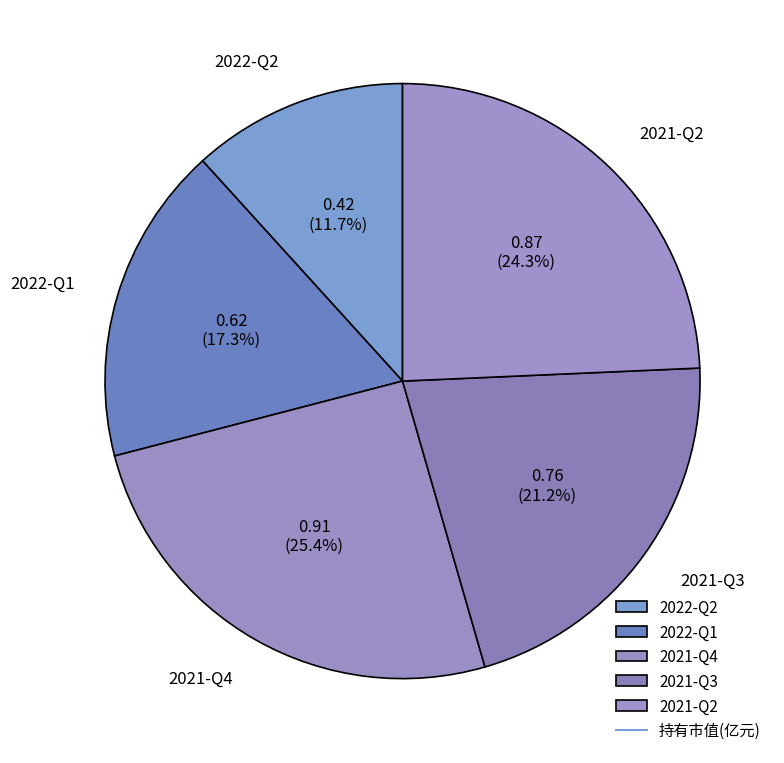

How many segments does this pie chart have?

5